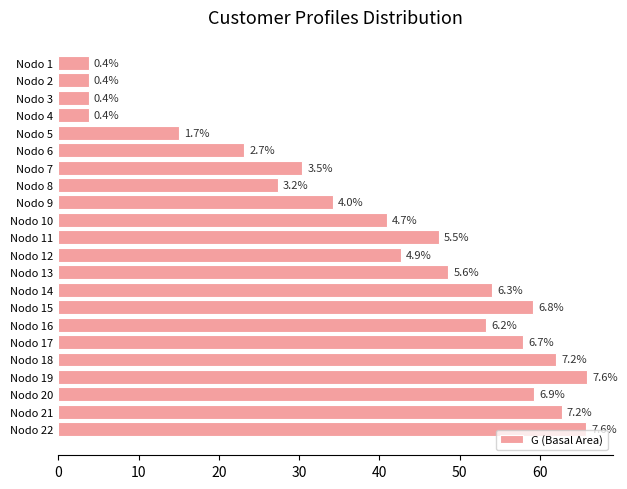

Does the chart contain any negative values?

No